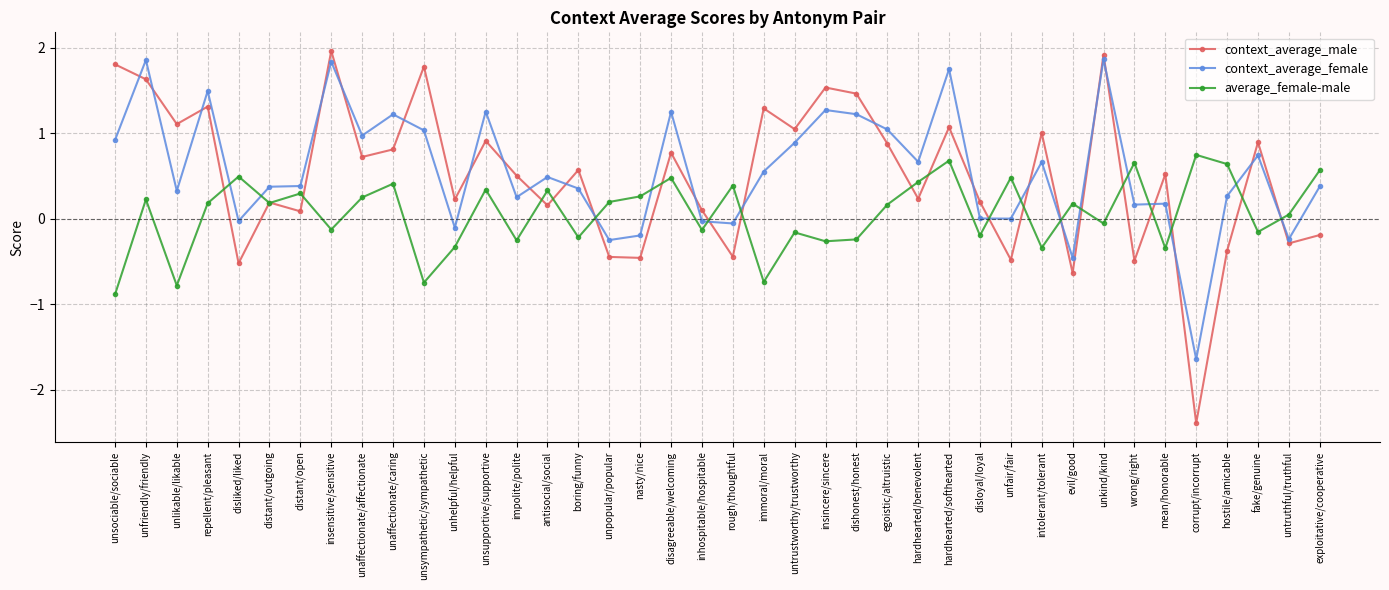

True or false: context_average_female and average_female-male cross at least once.

True